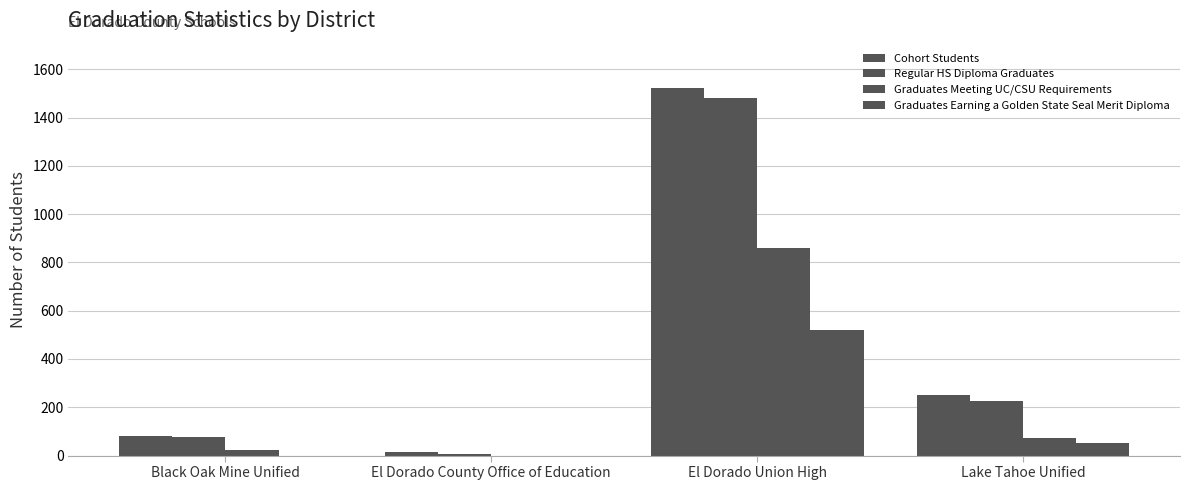

True or false: Cohort Students has a value of 15 at El Dorado County Office of Education.

True